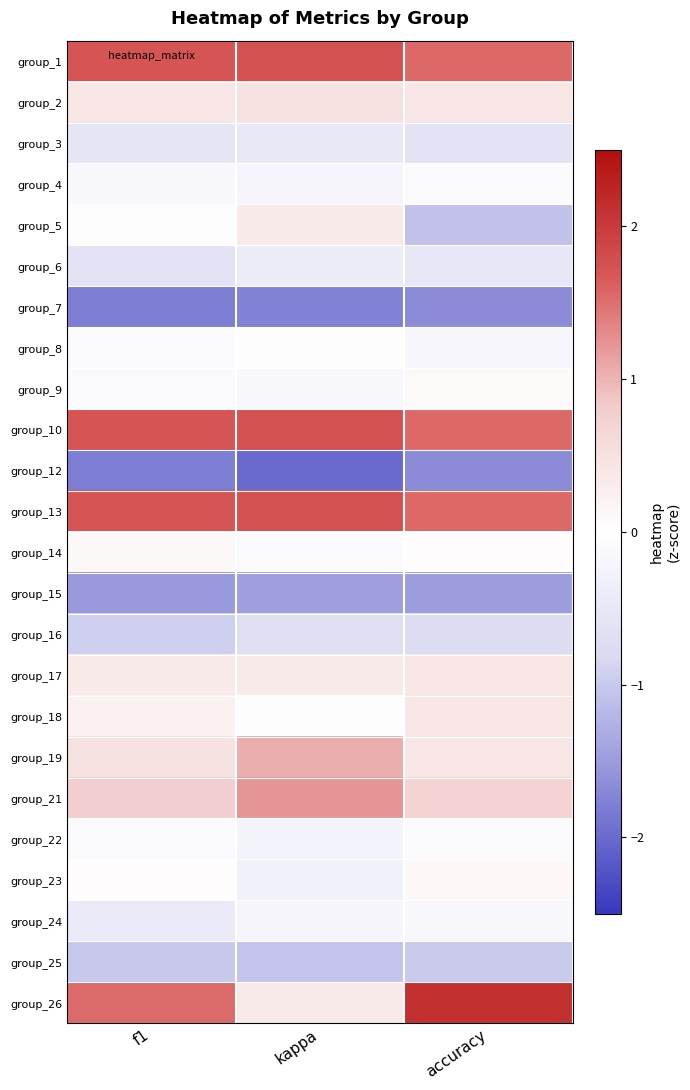

At how many categories does at least one series exceed 1?

3